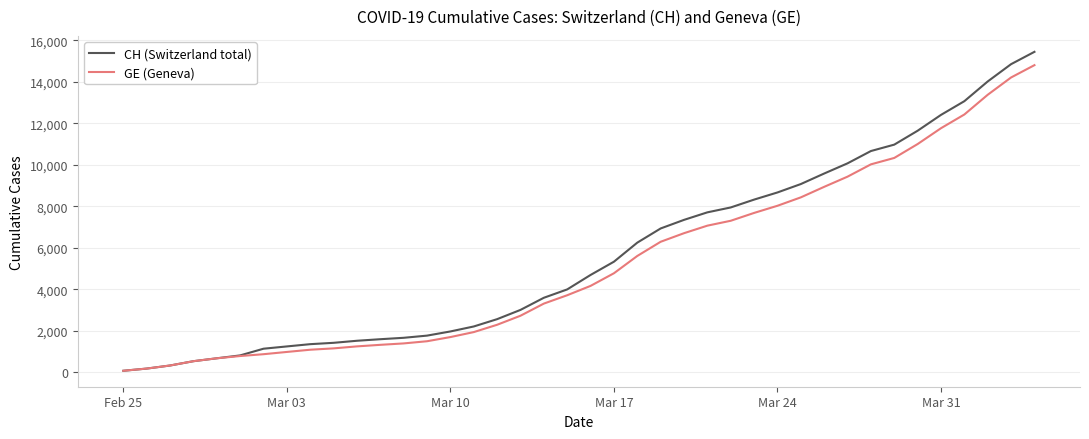

What is the greatest value displayed?

15450